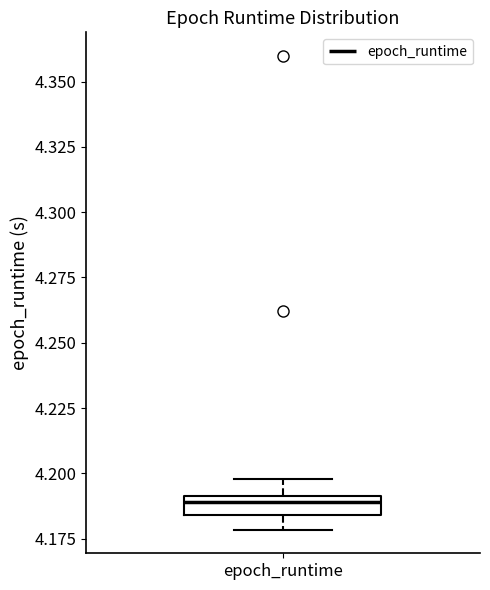

Where does the upper whisker of the box for epoch_runtime end on the y-axis? The values are not printed on the chart, so give them approximately, as read against the axis.

4.200